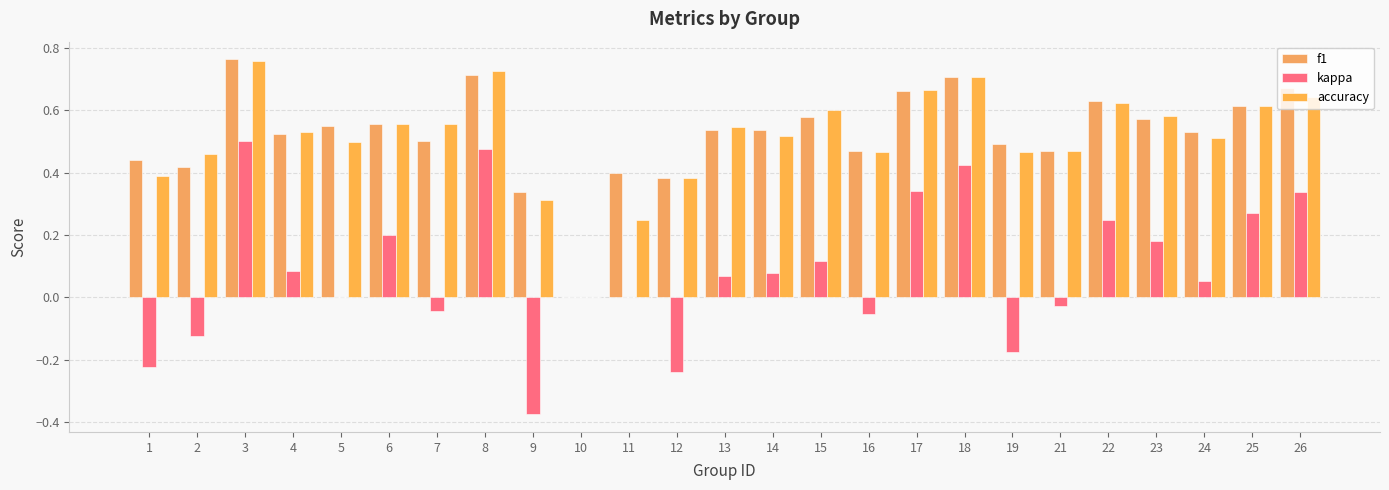

The accuracy series shows 0.7 at 17. True or false?

True